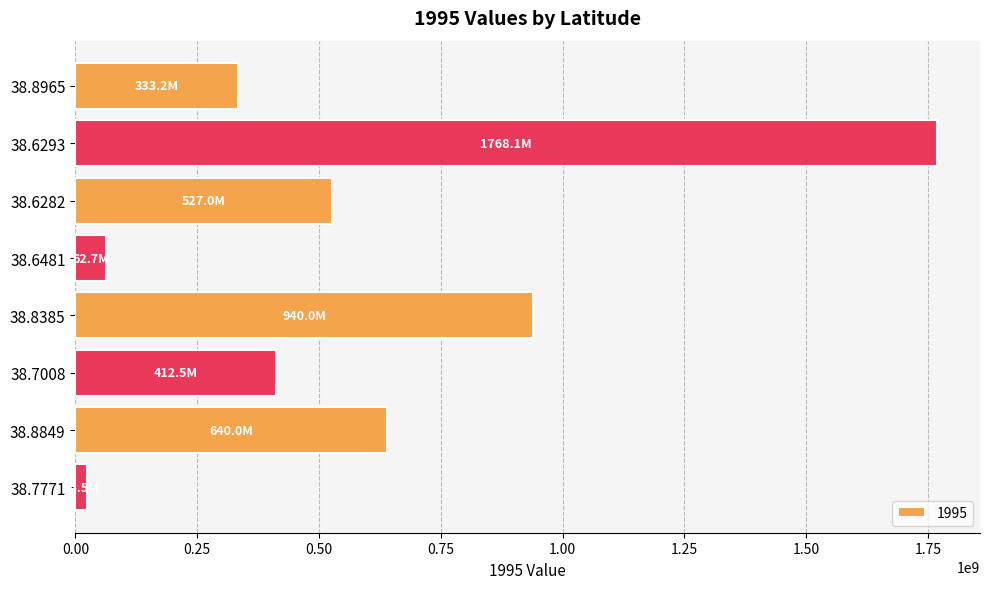

How many data points does each series have?

8